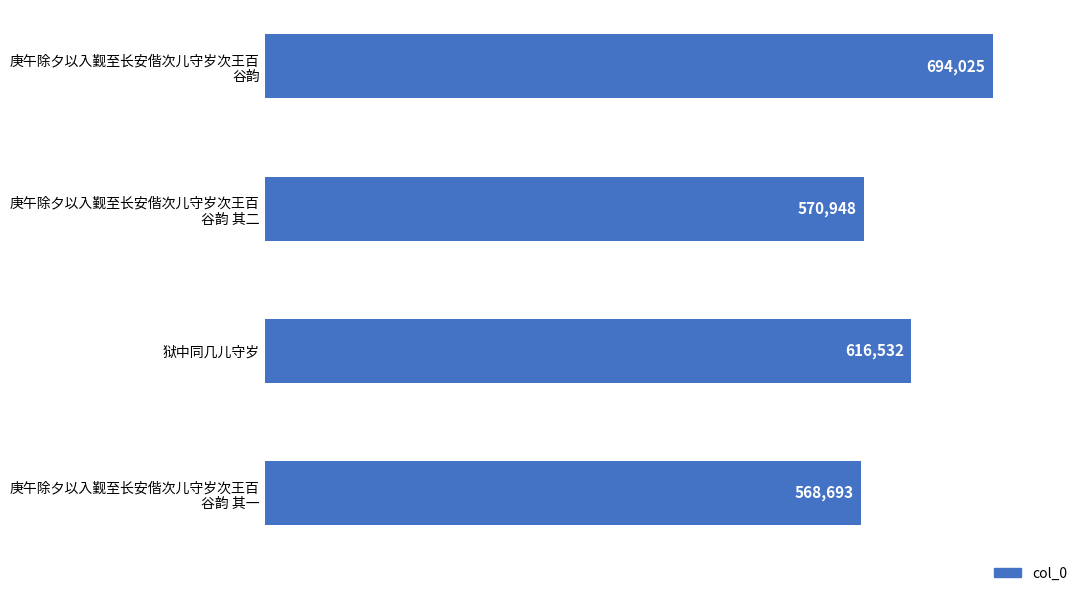

The value at 狱中同几儿守岁 is 616532. True or false?

True